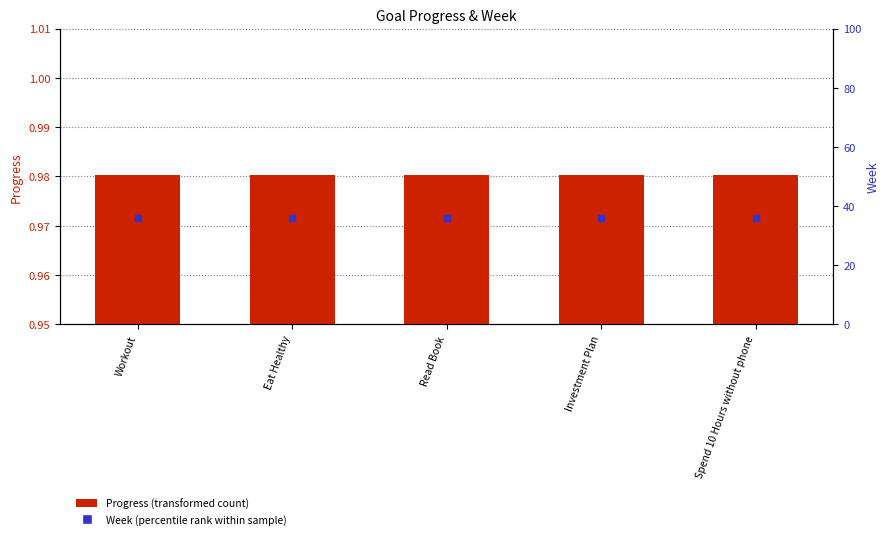

What are all the series names shown in the legend?

Progress (transformed count), Week (percentile rank)